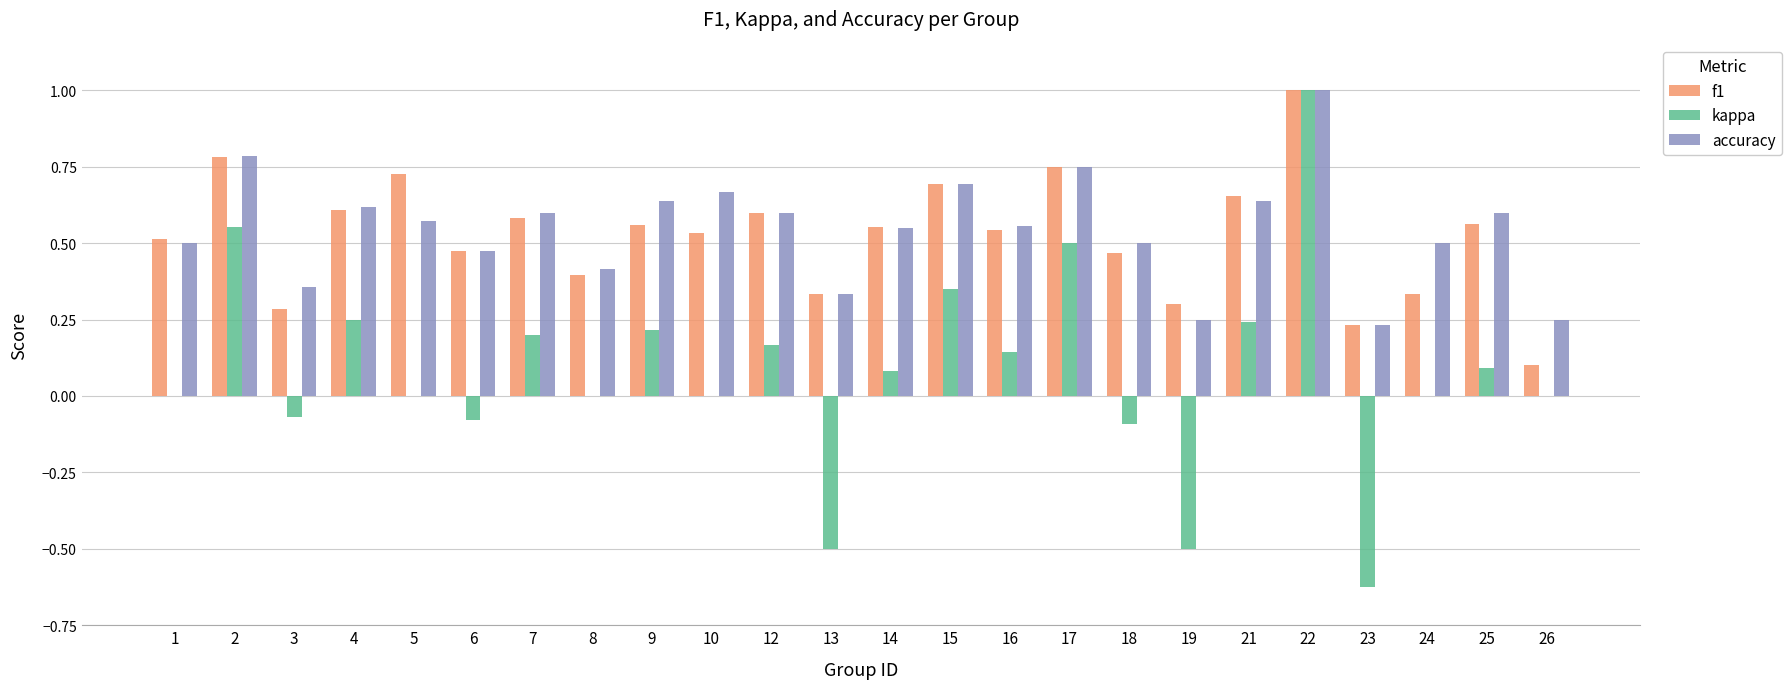

What are all the series names shown in the legend?

f1, kappa, accuracy